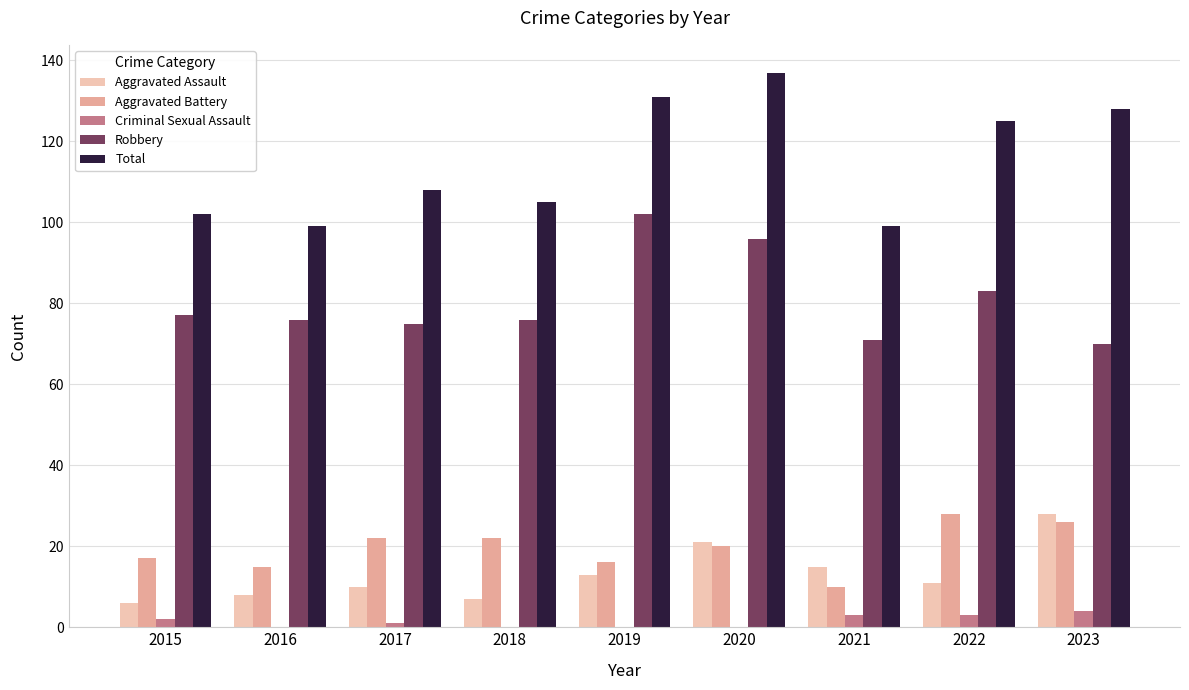

Is the value of Aggravated Battery at 2018 greater than the value of Aggravated Assault at 2021?

Yes